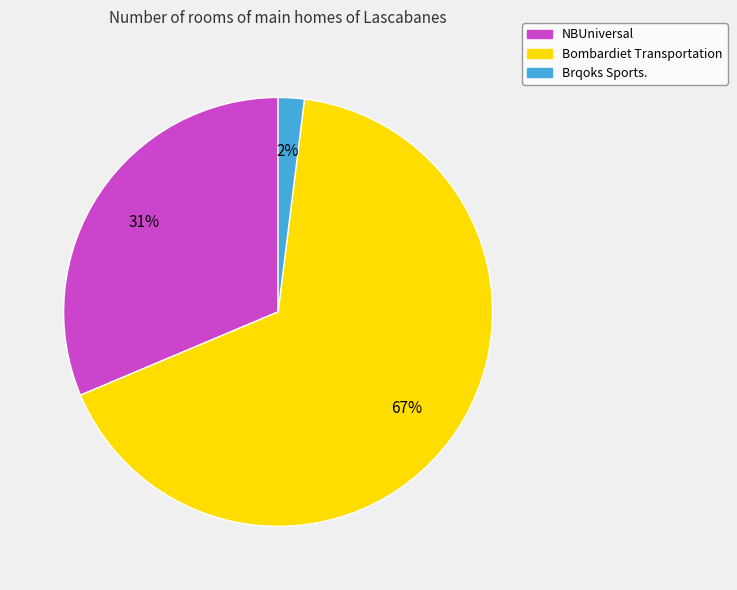

Count the number of slices in the pie.

3